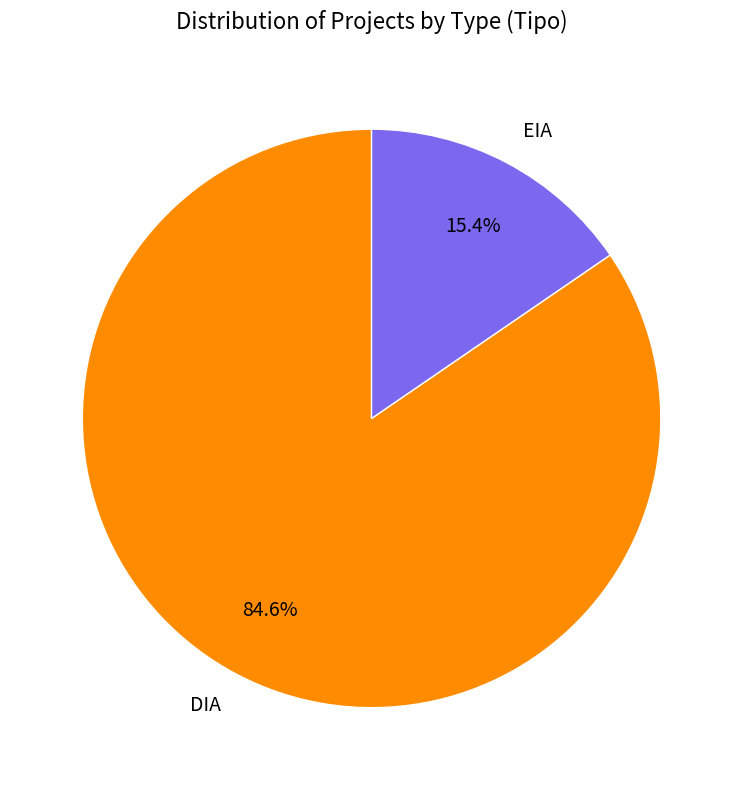

Approximately how many times larger is the value at DIA compared to EIA?

5.5